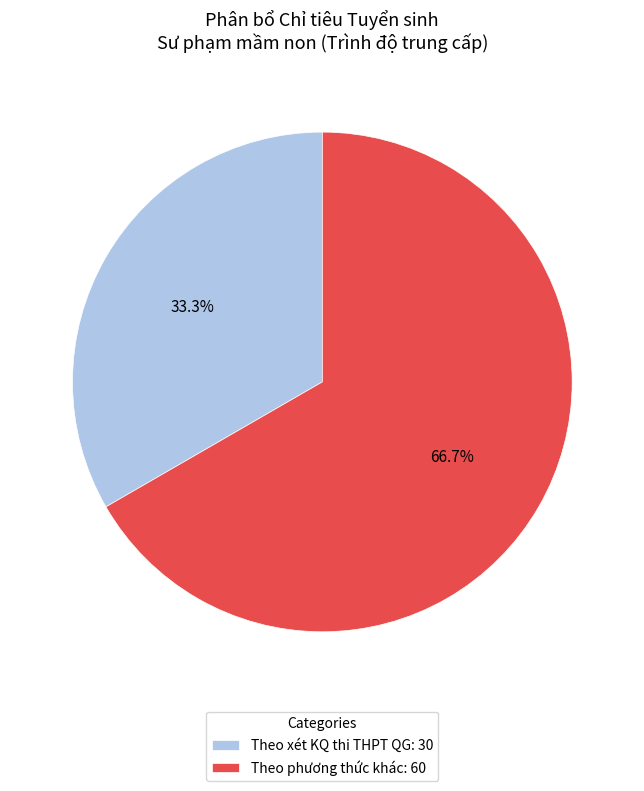

To the nearest percent, what is the difference between the largest and smallest slice percentages?

33%